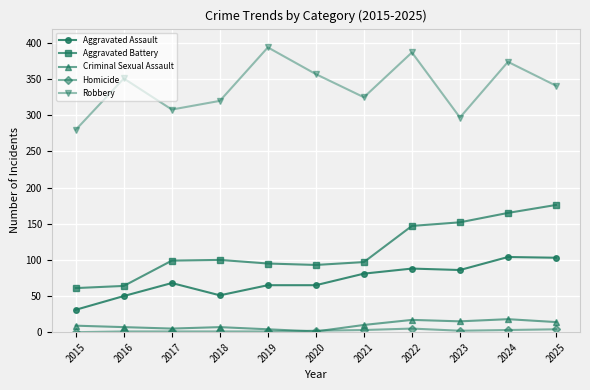

The Aggravated Battery series shows 97 at 2021. True or false?

True